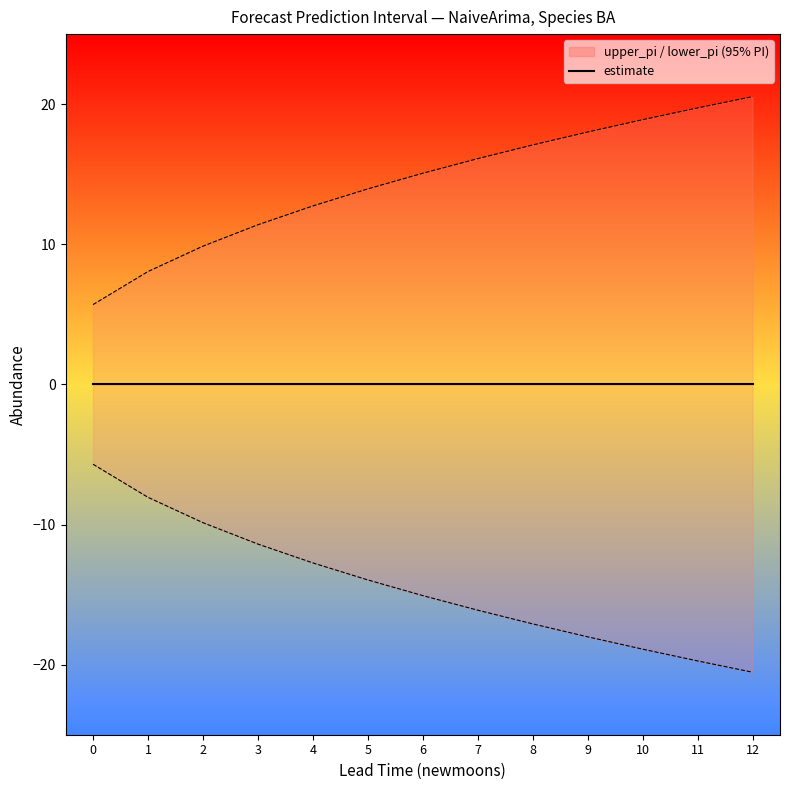

Where is upper_pi nearest to the value 13?

4